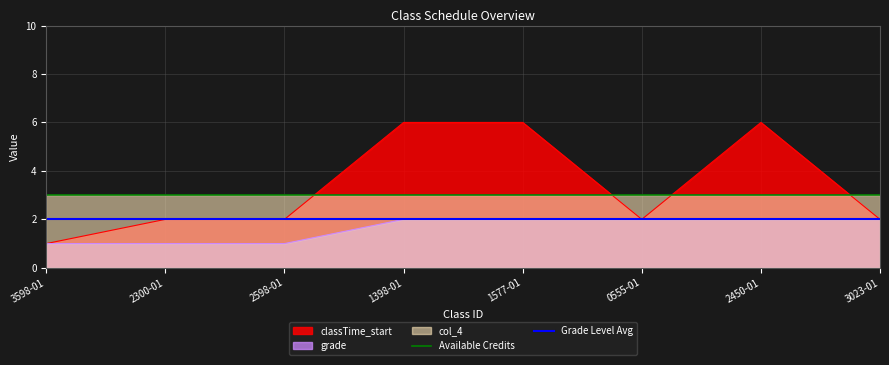

True or false: grade has a value of 1 at 2598-01.

True